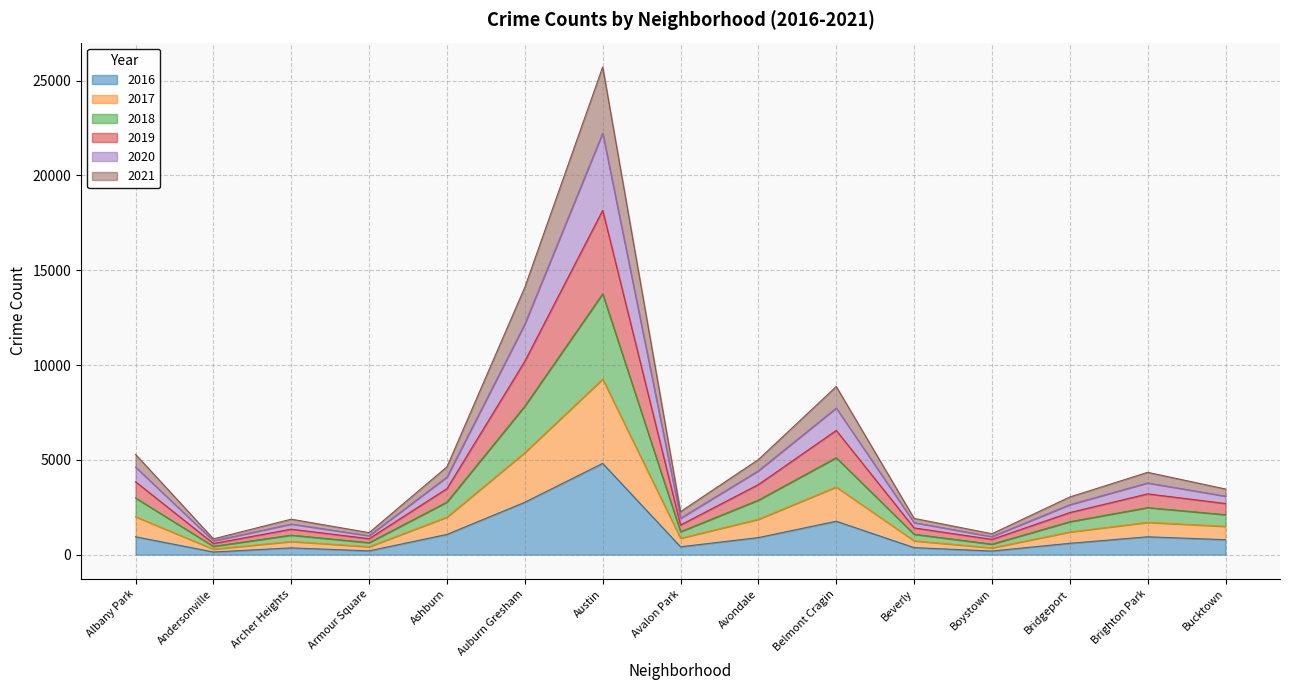

Which has a higher value, Beverly or Bridgeport?

Bridgeport